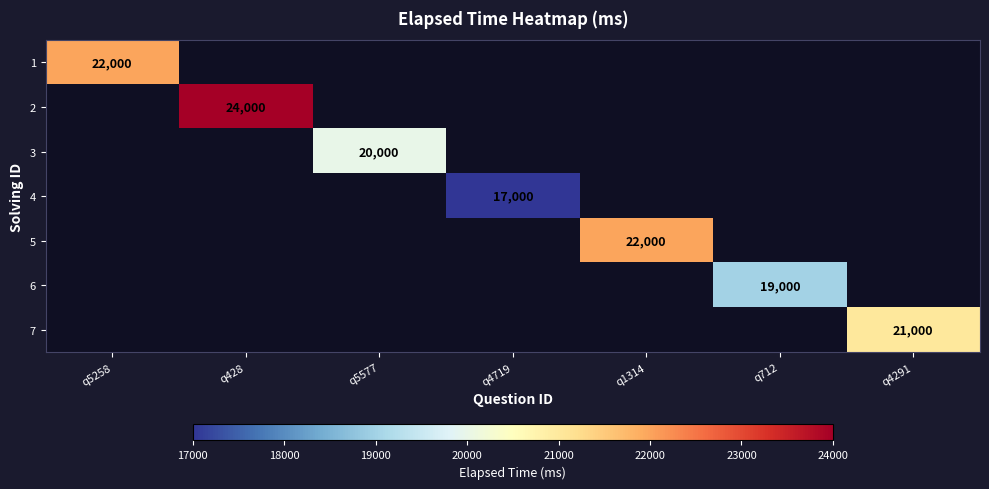

How many series are shown in this chart?

7